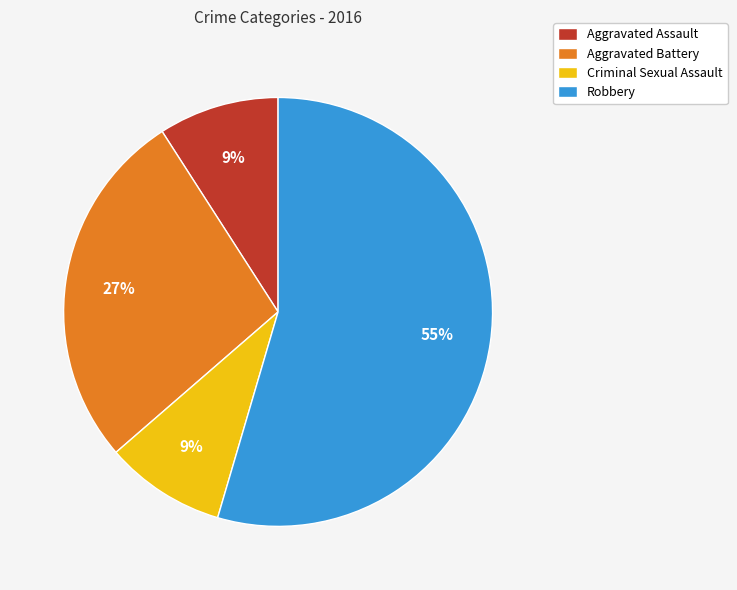

To the nearest percent, what percentage of the pie is Aggravated Battery?

27%